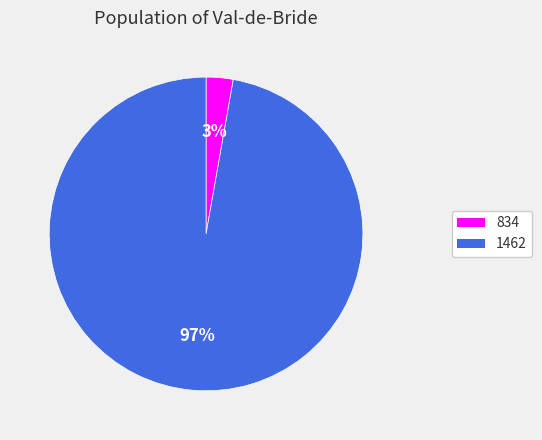

Is 1462 the majority of the pie?

Yes